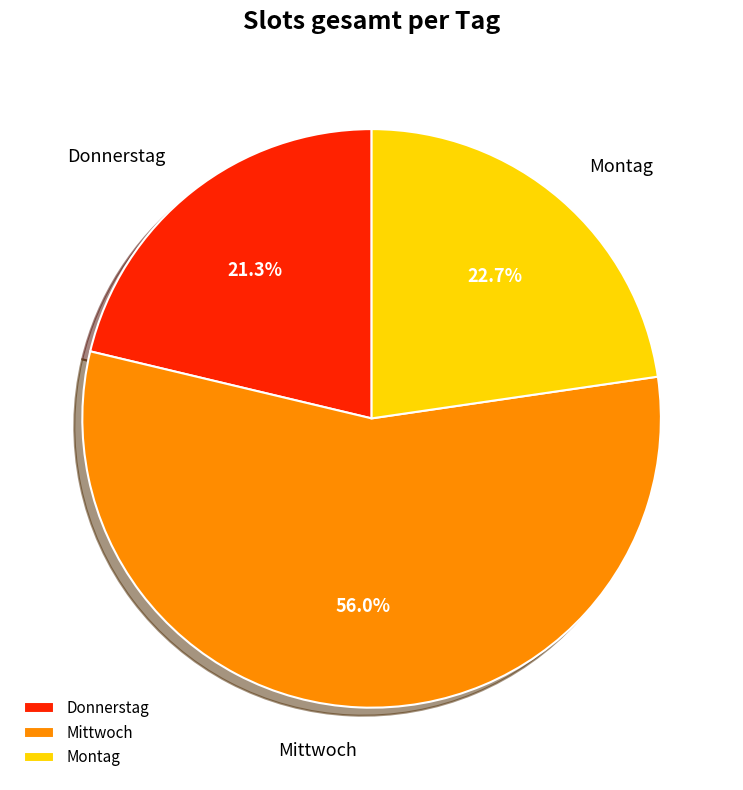

To the nearest percent, what portion does Montag represent?

23%